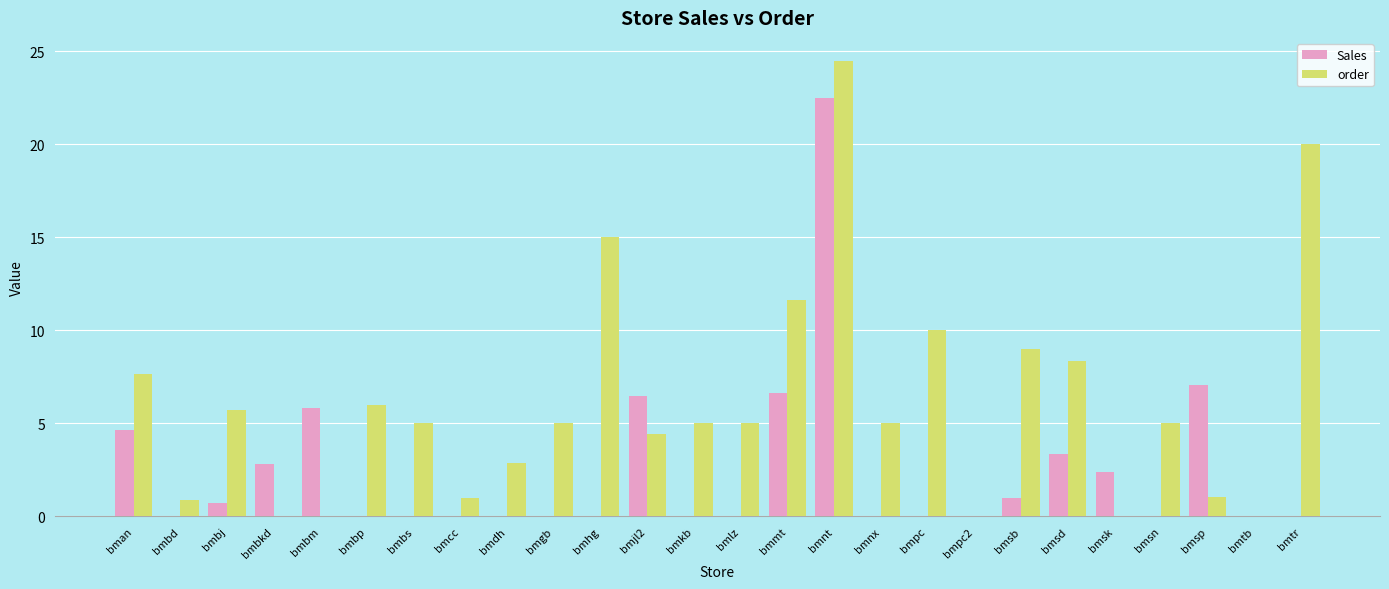

Which series has the largest range (max minus min)?

order